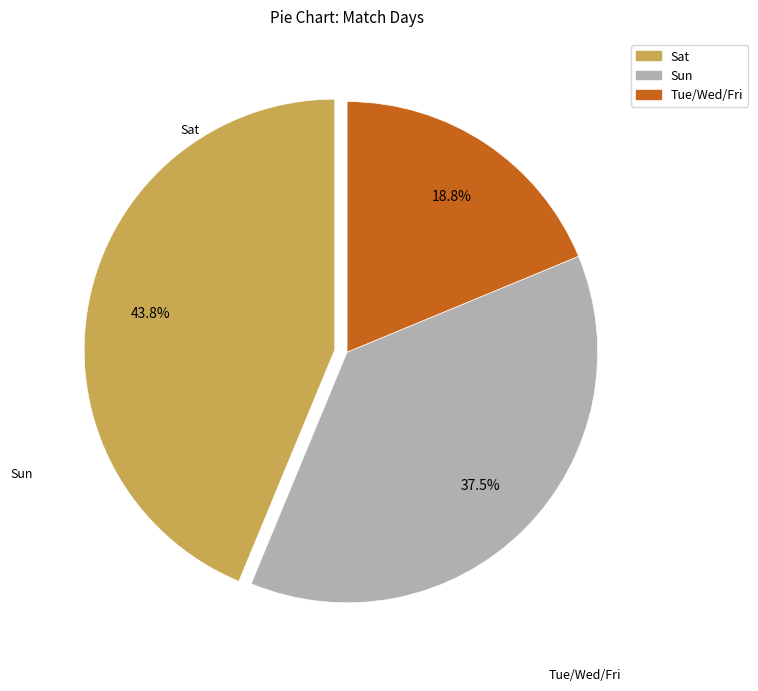

To the nearest percent, what percentage of the pie is Tue/Wed/Fri?

19%